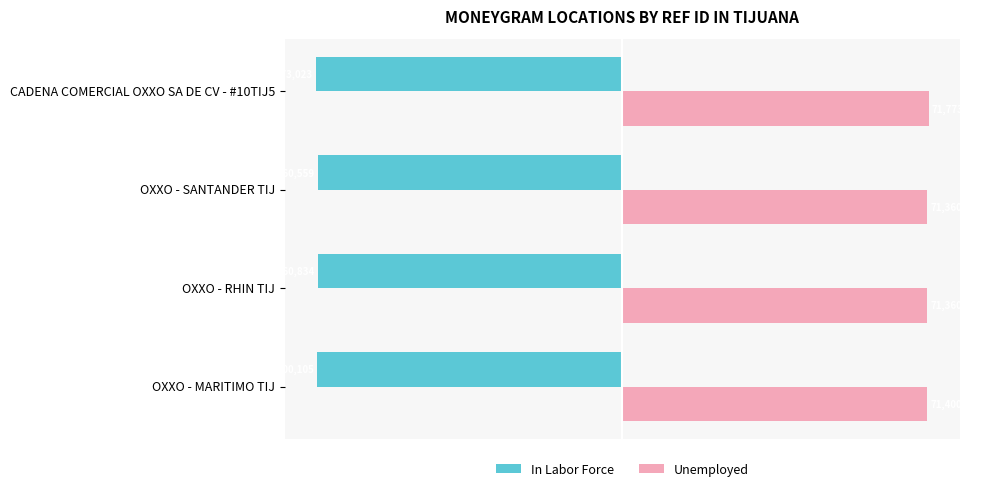

Which category has the highest value in the In Labor Force series?

OXXO - SANTANDER TIJ